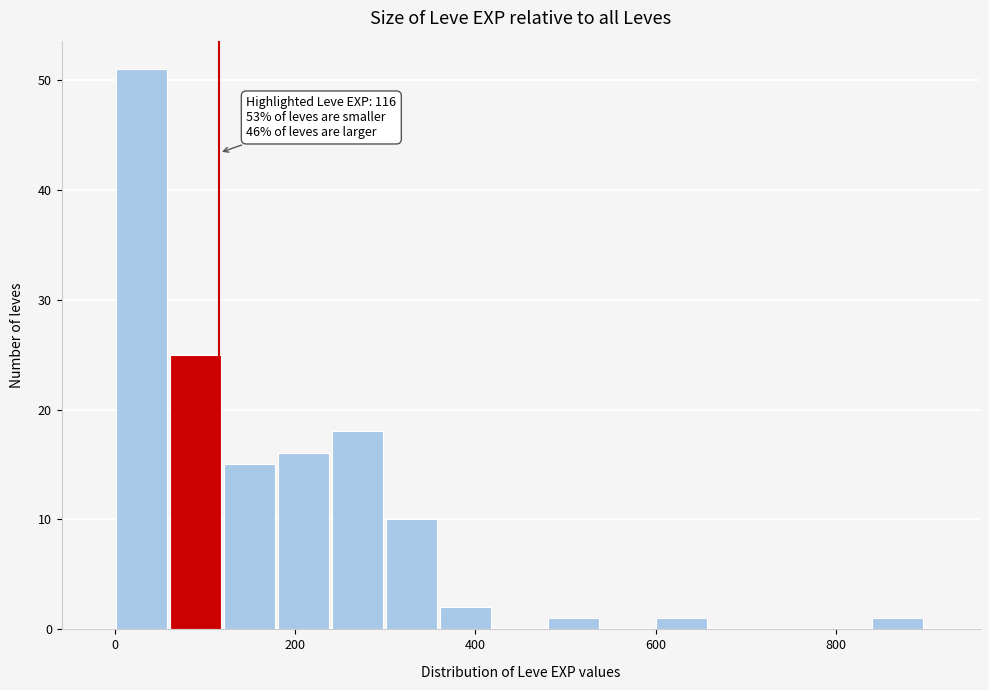

Around what value on the x-axis is the tallest bar? Give the approximate position of its centre, as read against the axis.

20